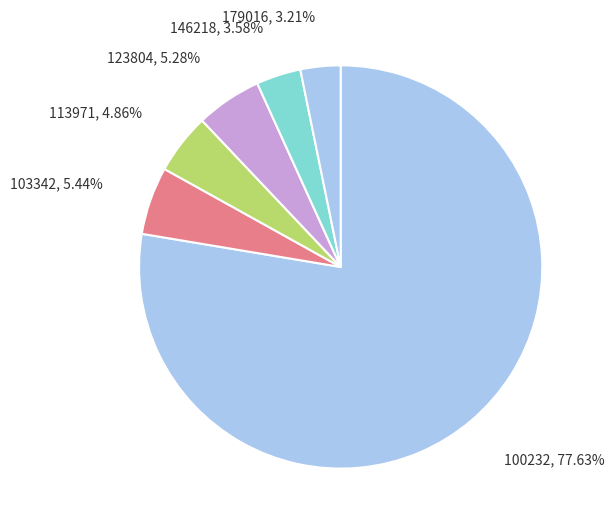

How many slices are in this pie chart?

6